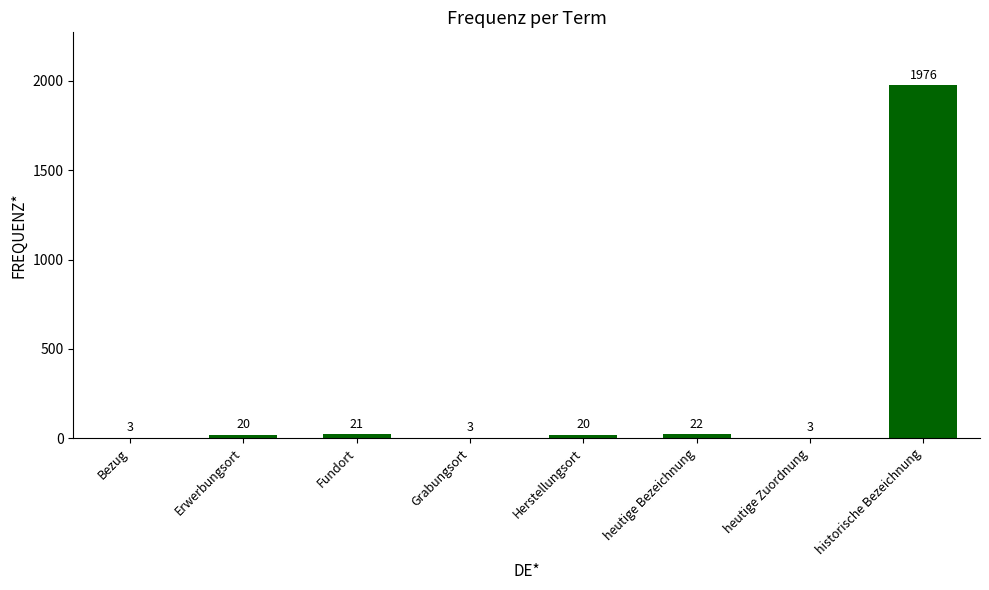

Between historische Bezeichnung and Fundort, which is larger?

historische Bezeichnung